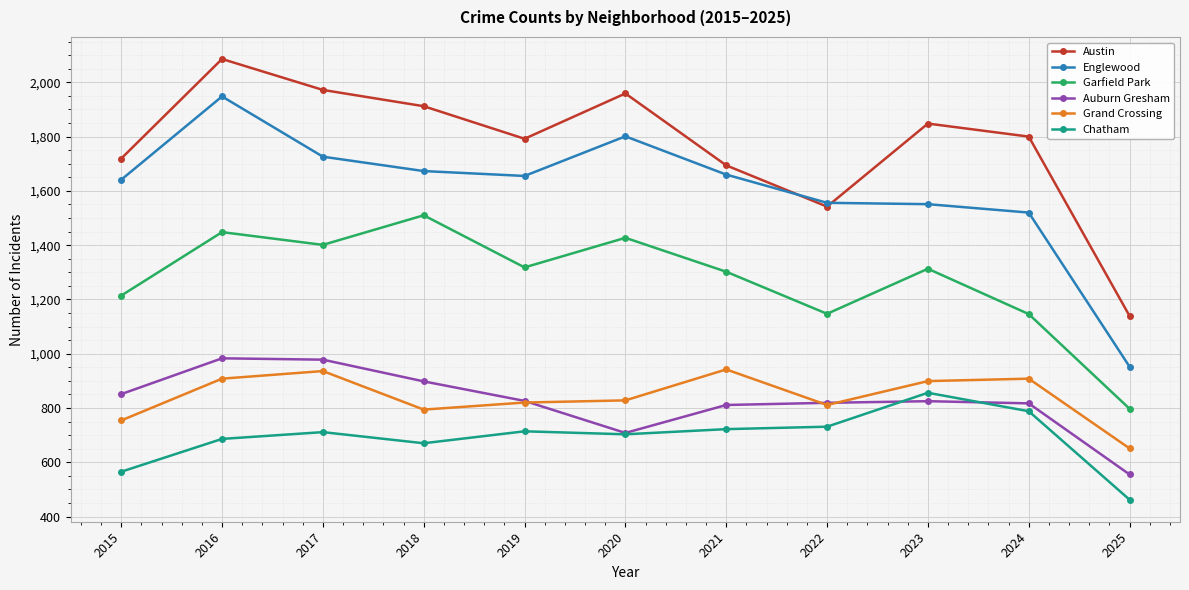

At which label does Austin first exceed 1800?

2016